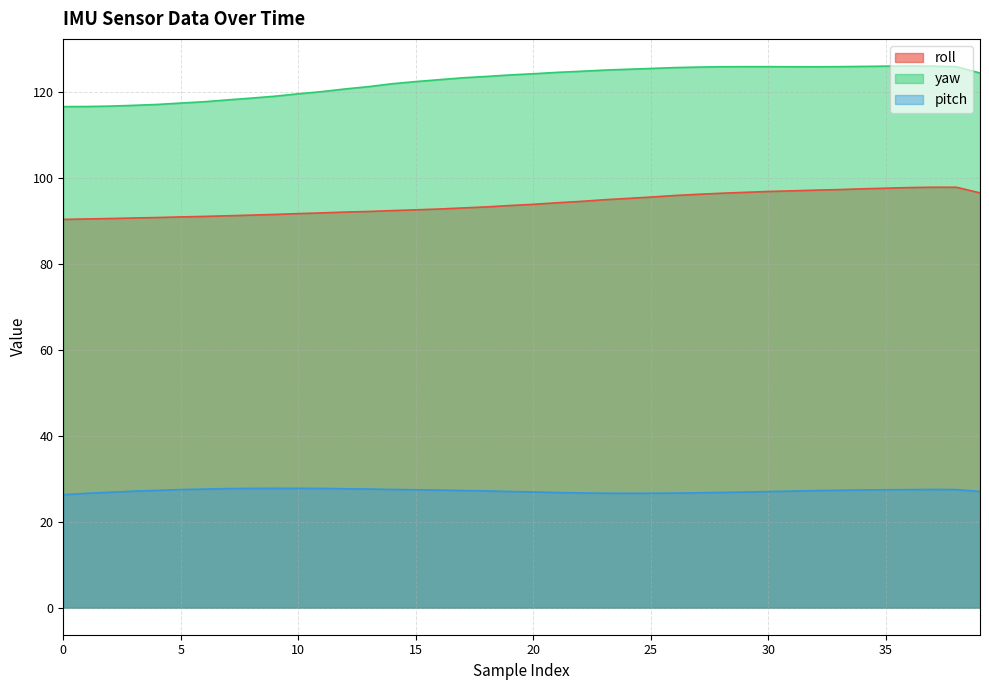

Count the number of categories in the chart.

40